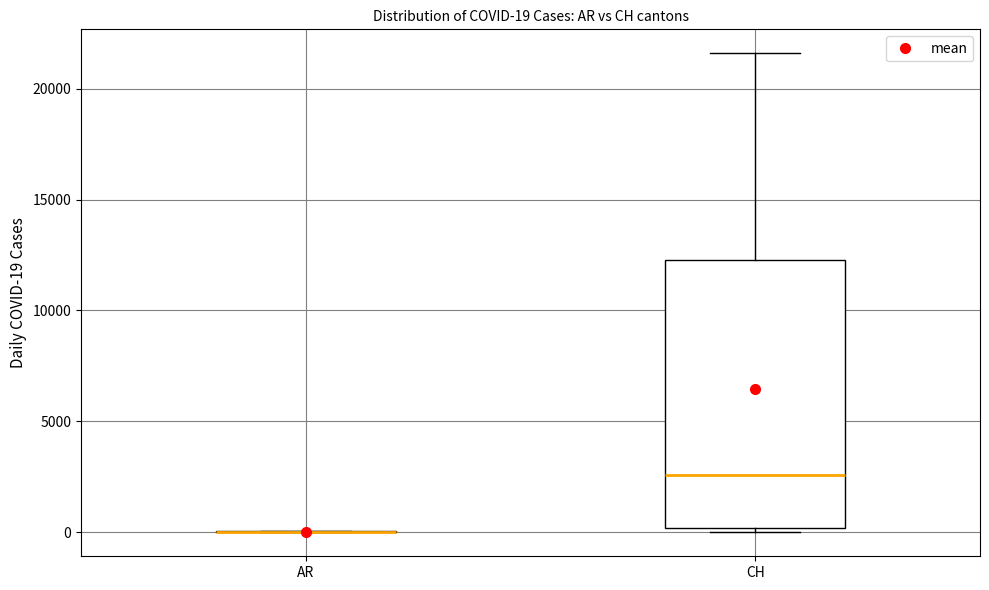

Which box is the tallest, from its lower edge to its upper edge?

CH